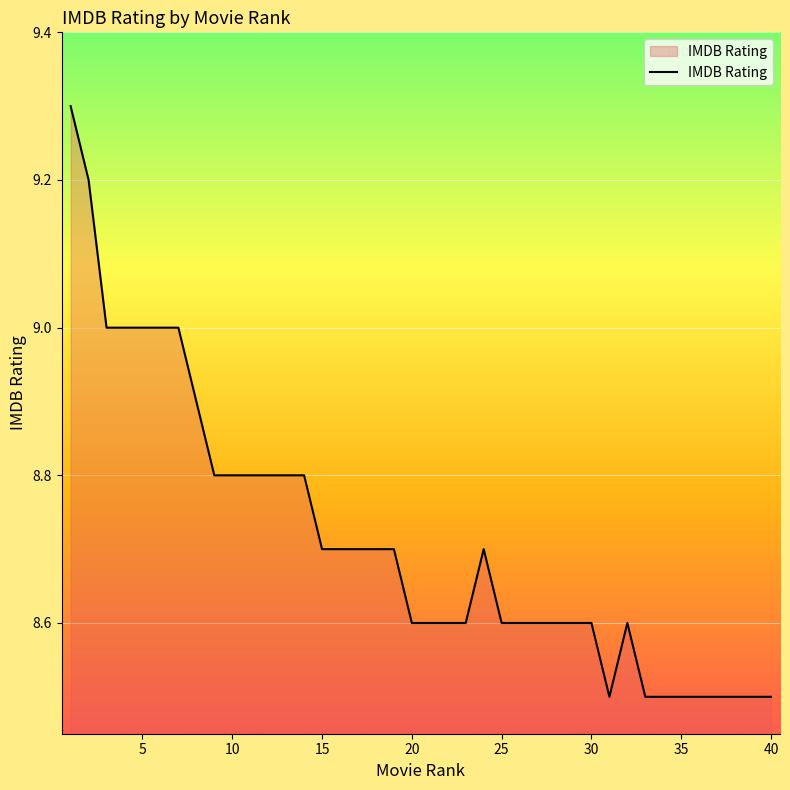

What is the greatest value displayed?

9.3